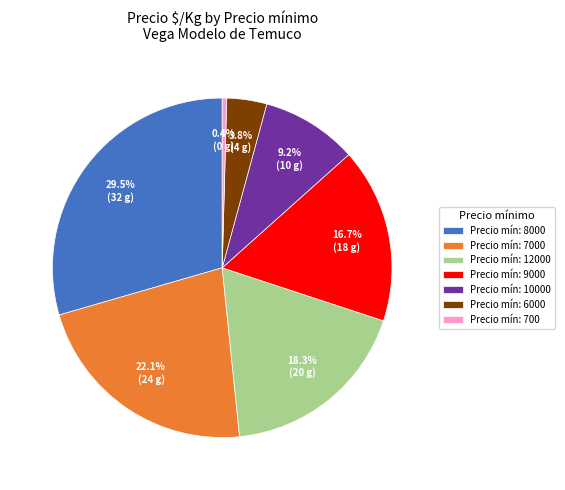

What percentage is NOT represented by Precio mín: 7000?

77.9%